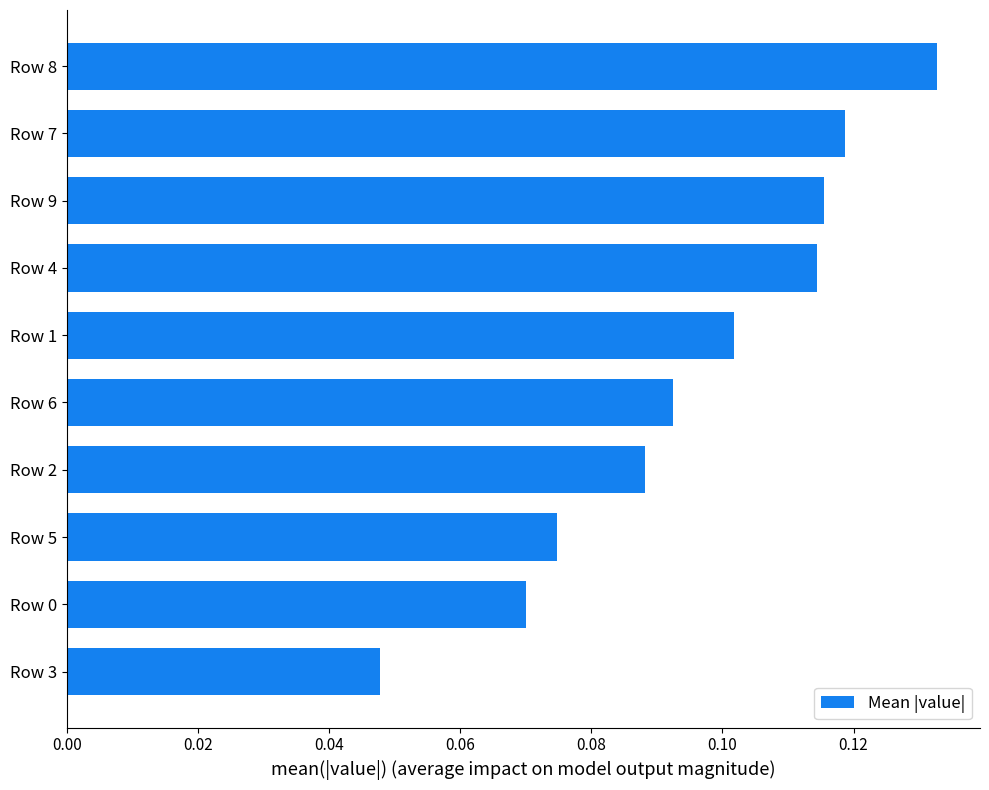

What is the sum of all values?

1.0